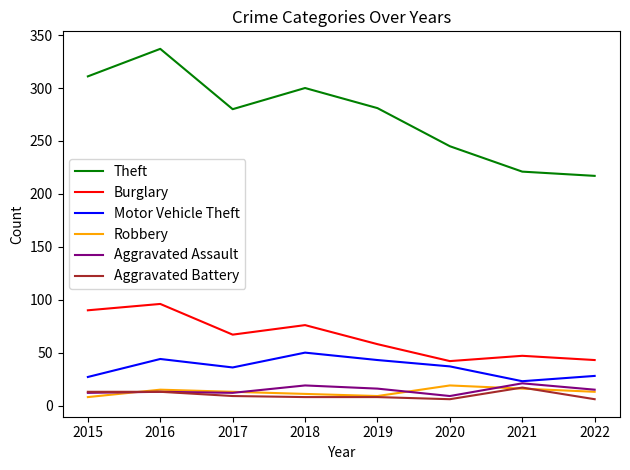

How many lines are shown in the chart?

6